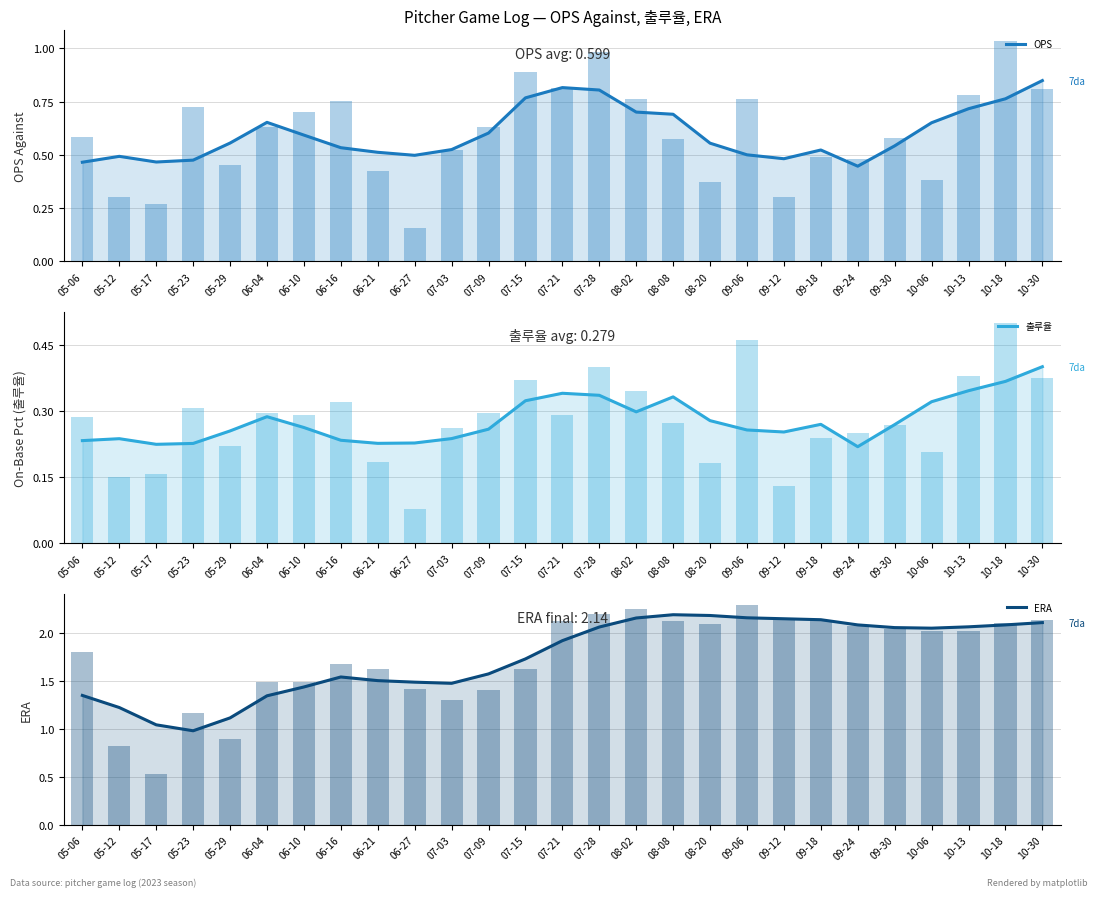

Is it true that ERA equals 1.4 at 06-10?

True